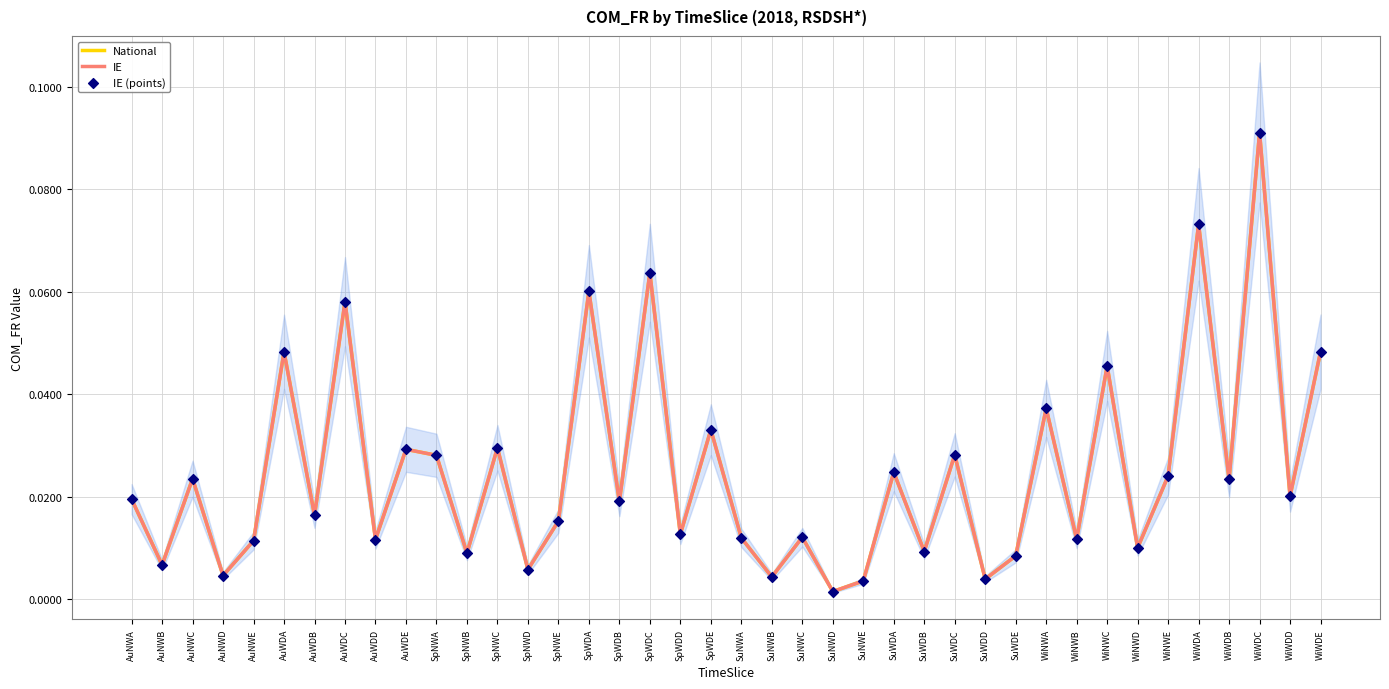

At how many categories does at least one series exceed 0?

40